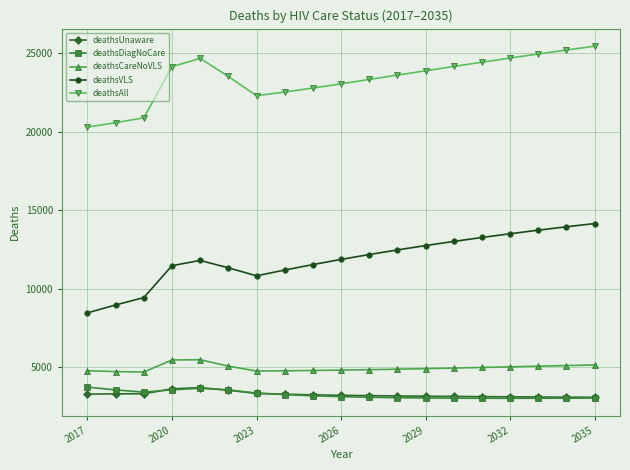

True or false: deathsVLS and deathsDiagNoCare cross at least once.

False